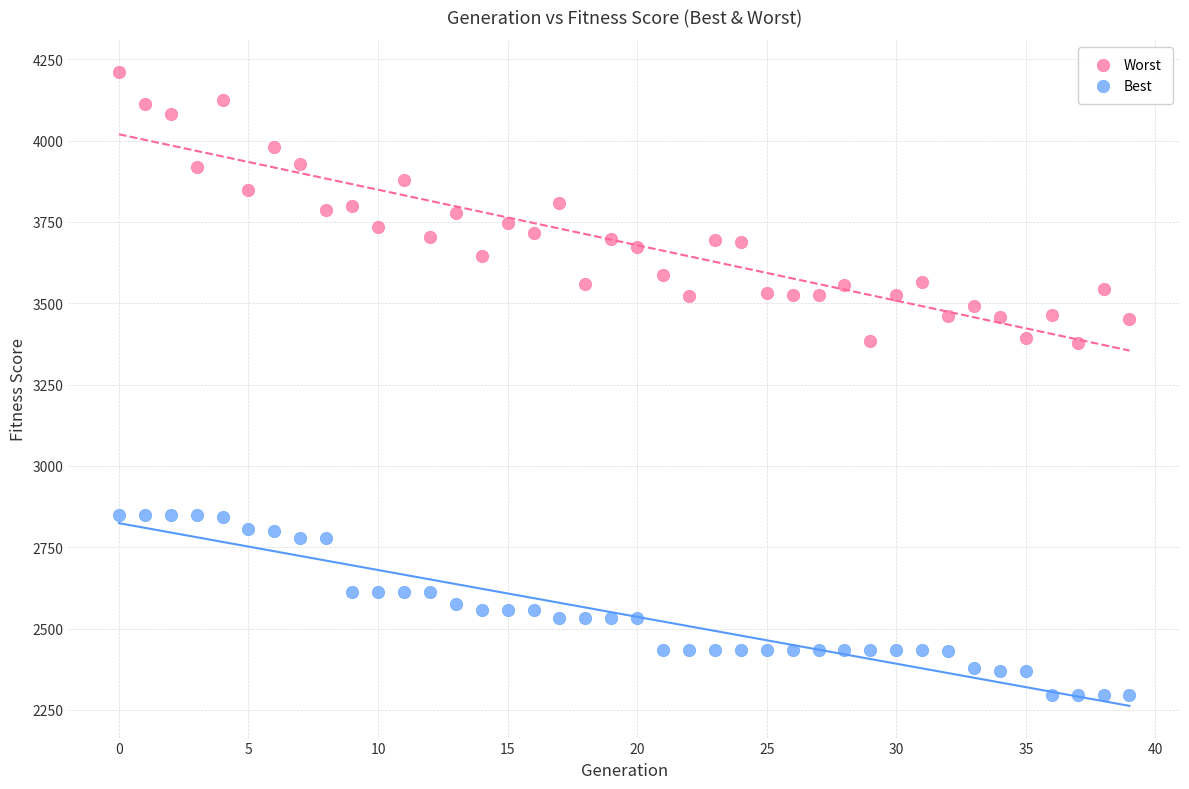

Which series contains the lowest Y value?

Best